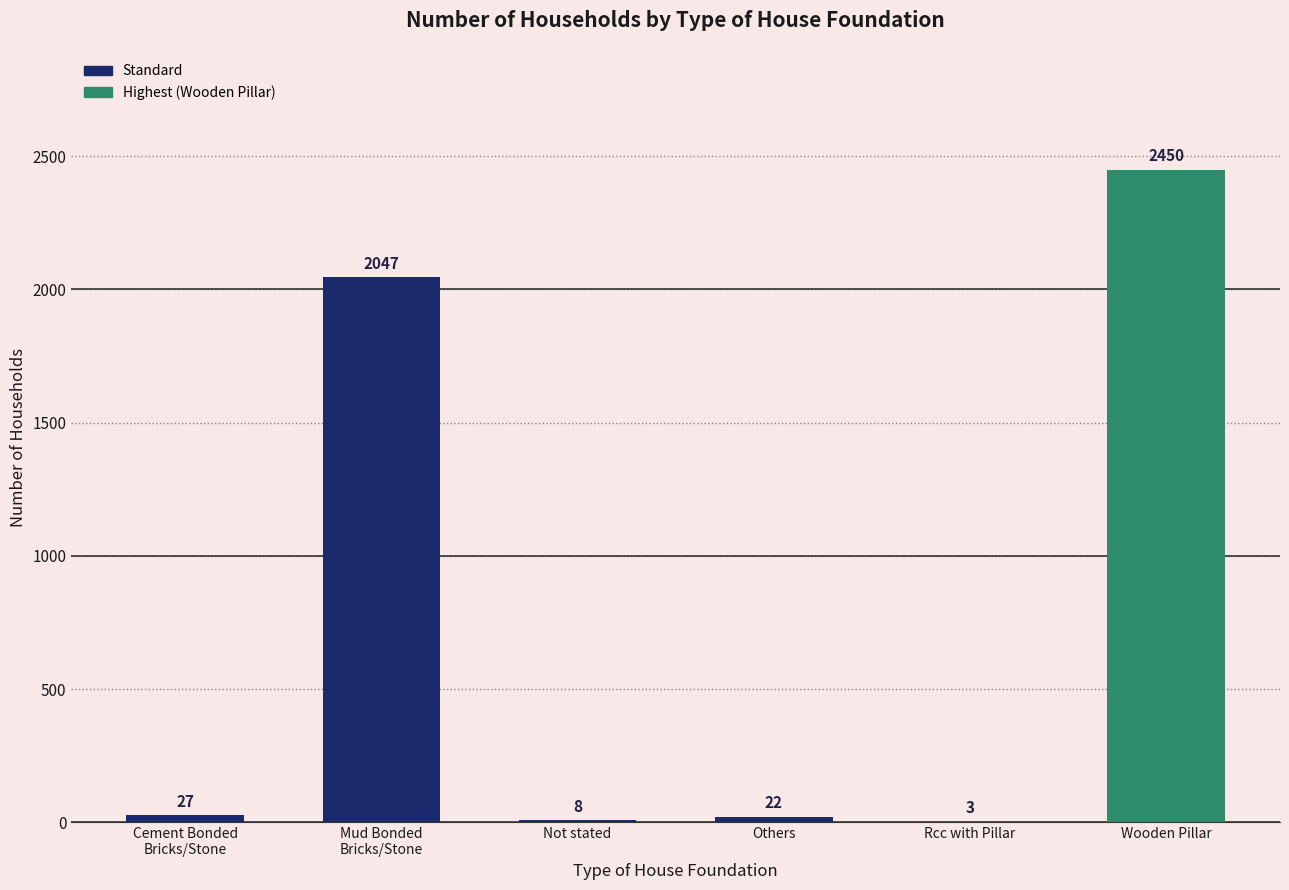

Reading left to right, transcribe all the data shown in this chart.

27	2047	8	22	3	2450